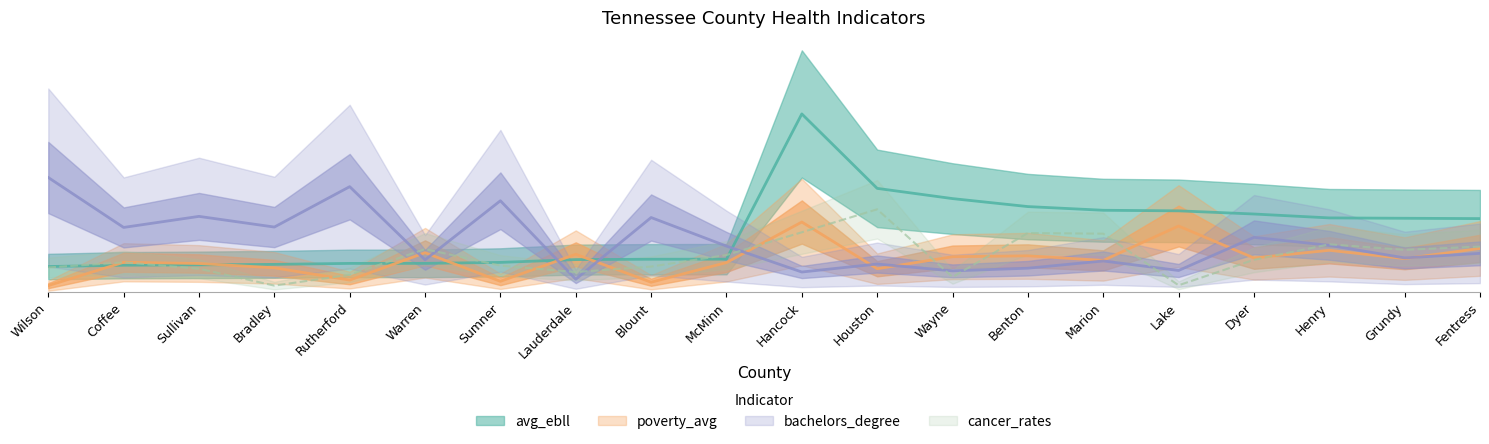

Reading right to left, list all the values displayed in this chart.

avg_ebll: Fentress=5.8	Grundy=5.8	Henry=5.8	Dyer=6.1	Lake=6.4	Marion=6.4	Benton=6.7	Wayne=7.3	Houston=8.1	Hancock=14.0	McMinn=2.6	Blount=2.6	Lauderdale=2.5	Sumner=2.3	Warren=2.2	Rutherford=2.2	Bradley=2.2	Sullivan=2.1	Coffee=2.1	Wilson=2.0
poverty_avg: Fentress=3.4	Grundy=2.6	Henry=3.3	Dyer=2.7	Lake=5.2	Marion=2.5	Benton=2.8	Wayne=2.8	Houston=1.8	Hancock=5.5	McMinn=2.3	Blount=0.8	Lauderdale=3.0	Sumner=0.8	Warren=3.1	Rutherford=0.9	Bradley=1.9	Sullivan=2.2	Coffee=2.3	Wilson=0.5
bachelors_degree: Fentress=3.0	Grundy=2.7	Henry=3.7	Dyer=4.3	Lake=1.7	Marion=2.4	Benton=1.9	Wayne=1.7	Houston=2.2	Hancock=1.6	McMinn=3.6	Blount=5.9	Lauderdale=1.0	Sumner=7.2	Warren=2.5	Rutherford=8.3	Bradley=5.1	Sullivan=5.9	Coffee=5.1	Wilson=9.0
cancer_rates: Fentress=3.6	Grundy=3.3	Henry=3.7	Dyer=2.5	Lake=0.5	Marion=4.6	Benton=4.6	Wayne=1.2	Houston=6.5	Hancock=4.7	McMinn=2.9	Blount=2.0	Lauderdale=1.6	Sumner=2.1	Warren=3.4	Rutherford=1.3	Bradley=0.5	Sullivan=1.8	Coffee=2.3	Wilson=1.9